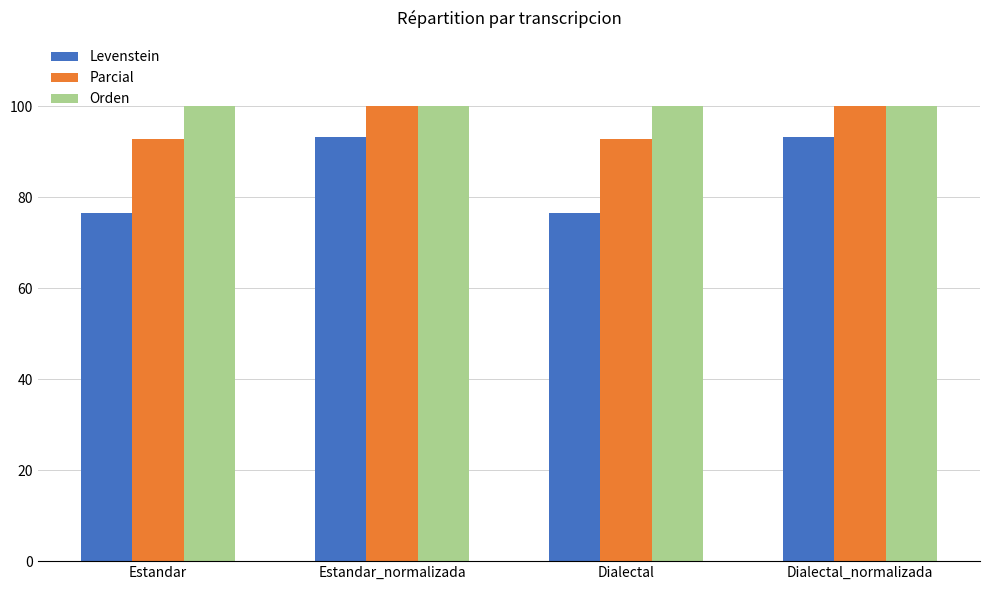

What is the difference between the highest and lowest values at Estandar?

23.5